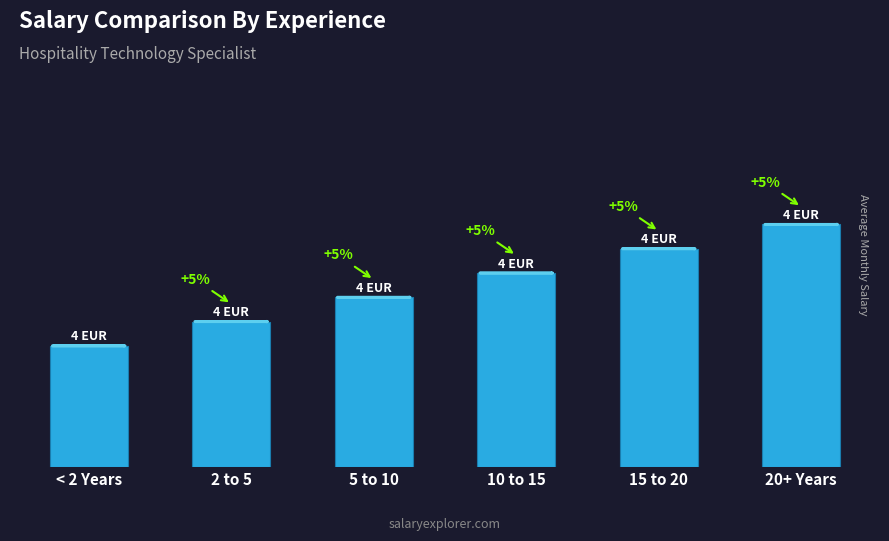

Does the chart contain any negative values?

No